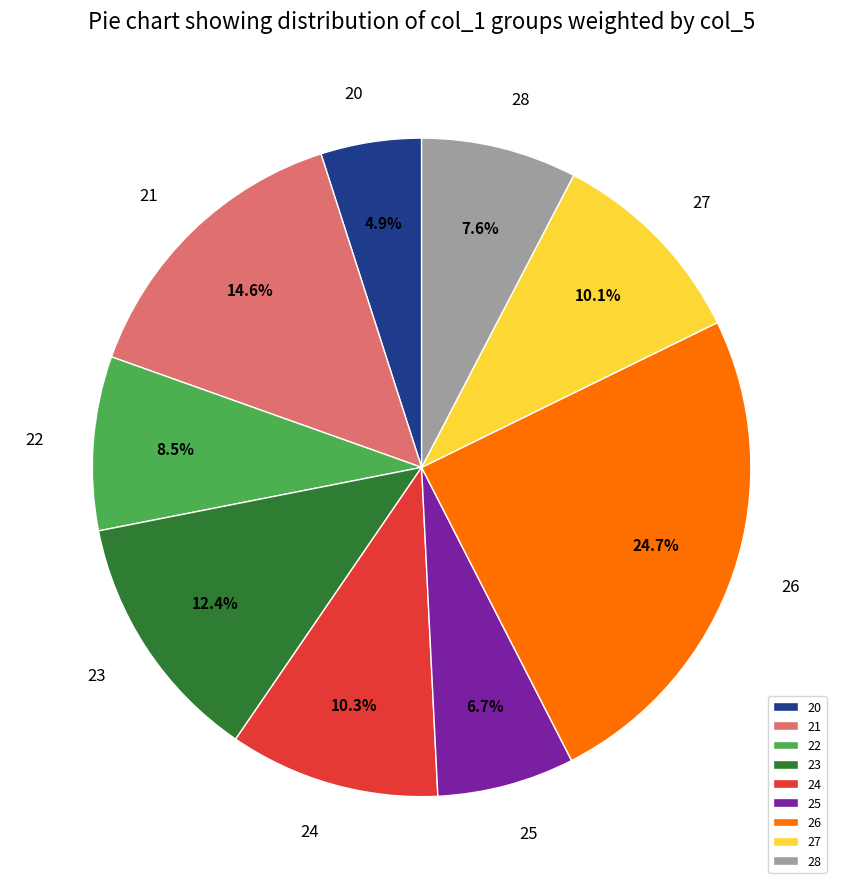

Do 24 and 20 together represent more than half of the pie?

No